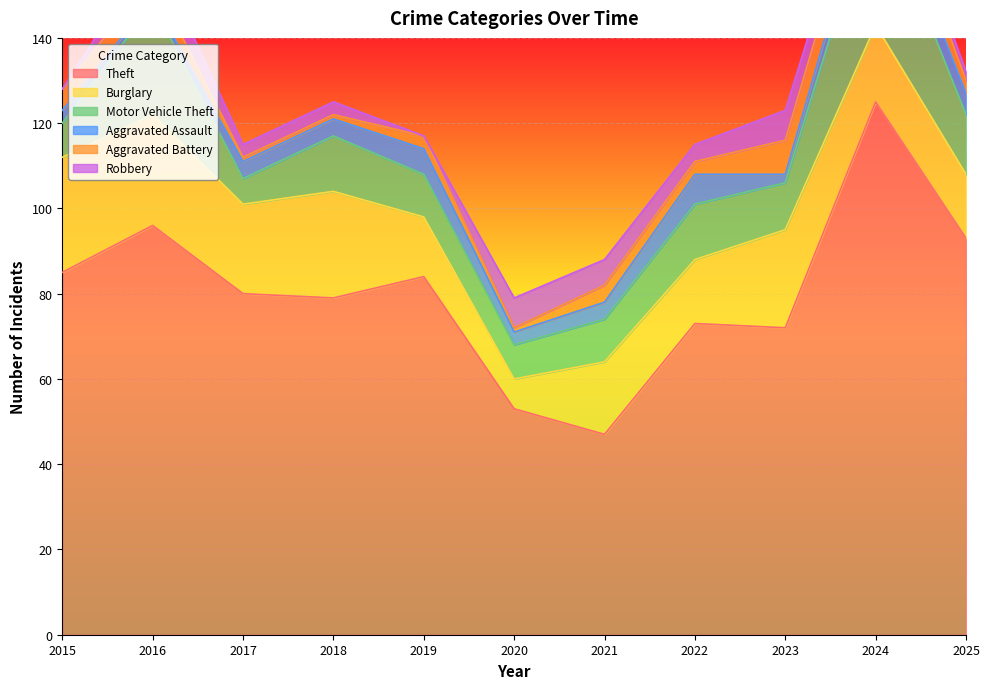

The value of Theft at 2017 is 80. True or false?

True